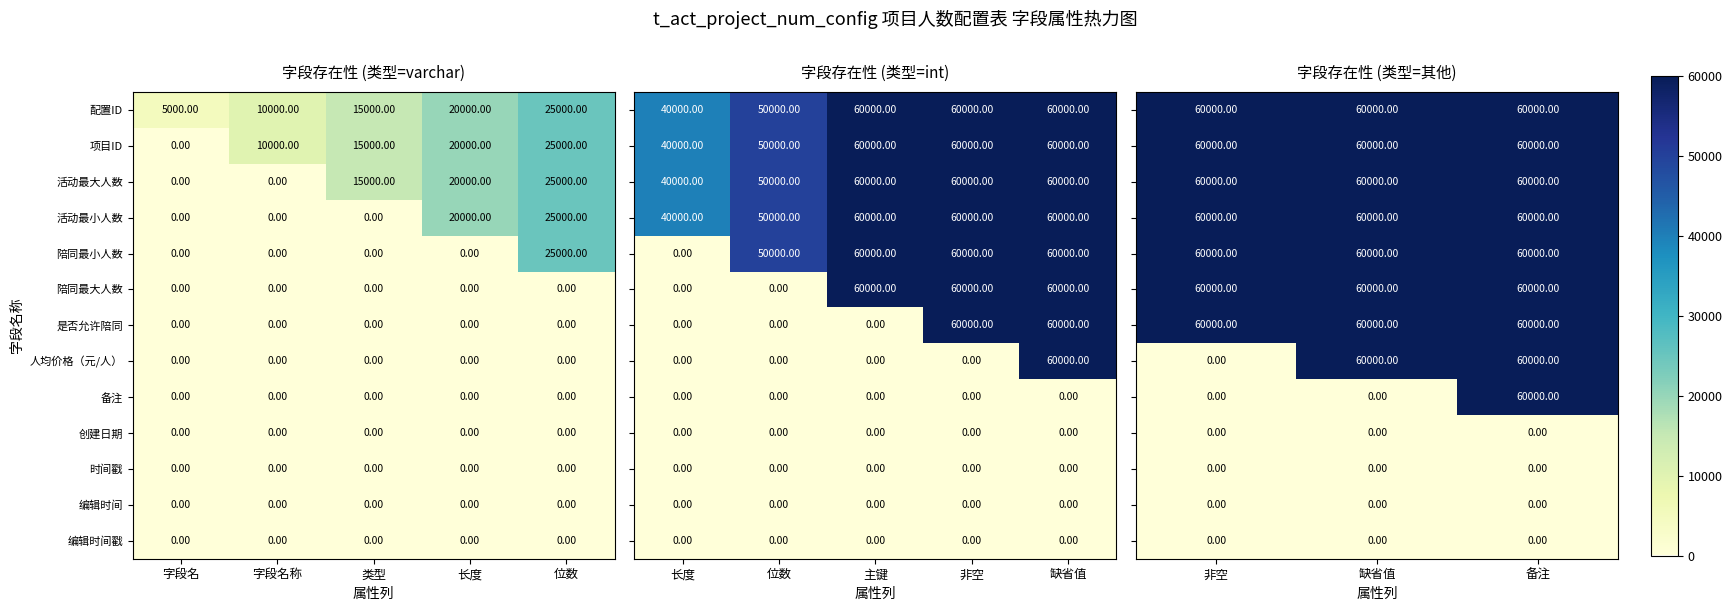

What is the difference between the 活动最小人数 values at 长度 and 字段名?

20000